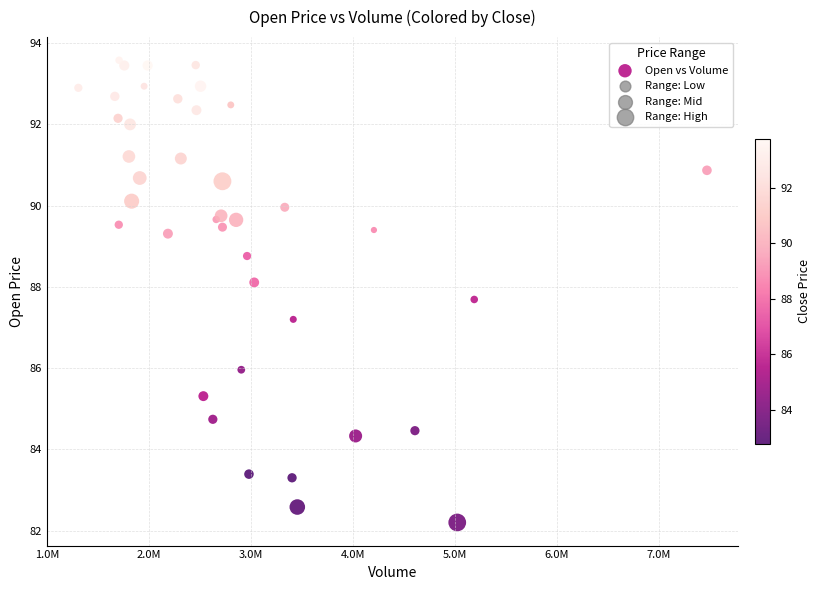

What Y value in the scatter plot is closest to 87?

87.2